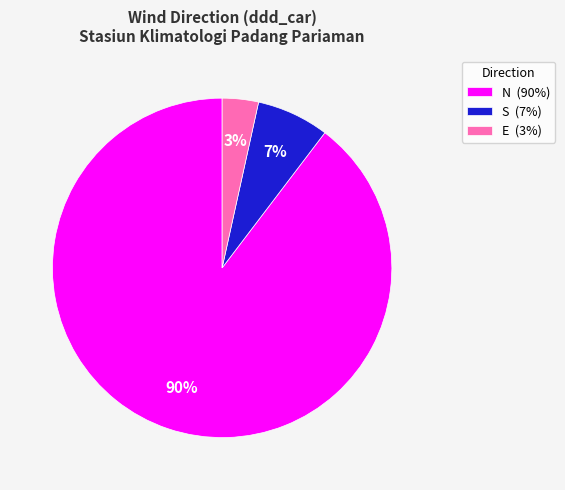

What is the largest slice in the pie chart?

N